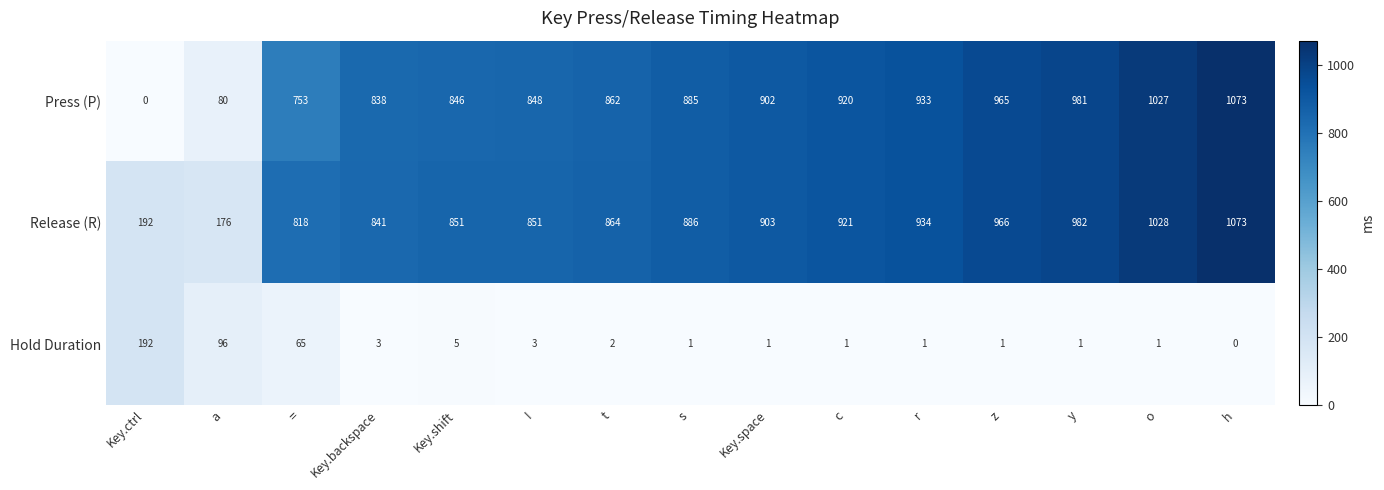

At how many categories does at least one series exceed 777?

13